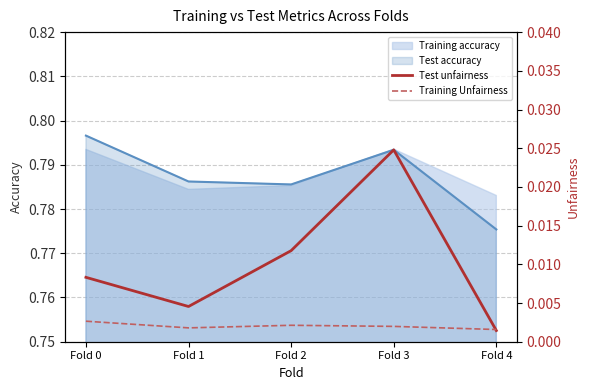

Does the chart have visible grid lines?

Yes